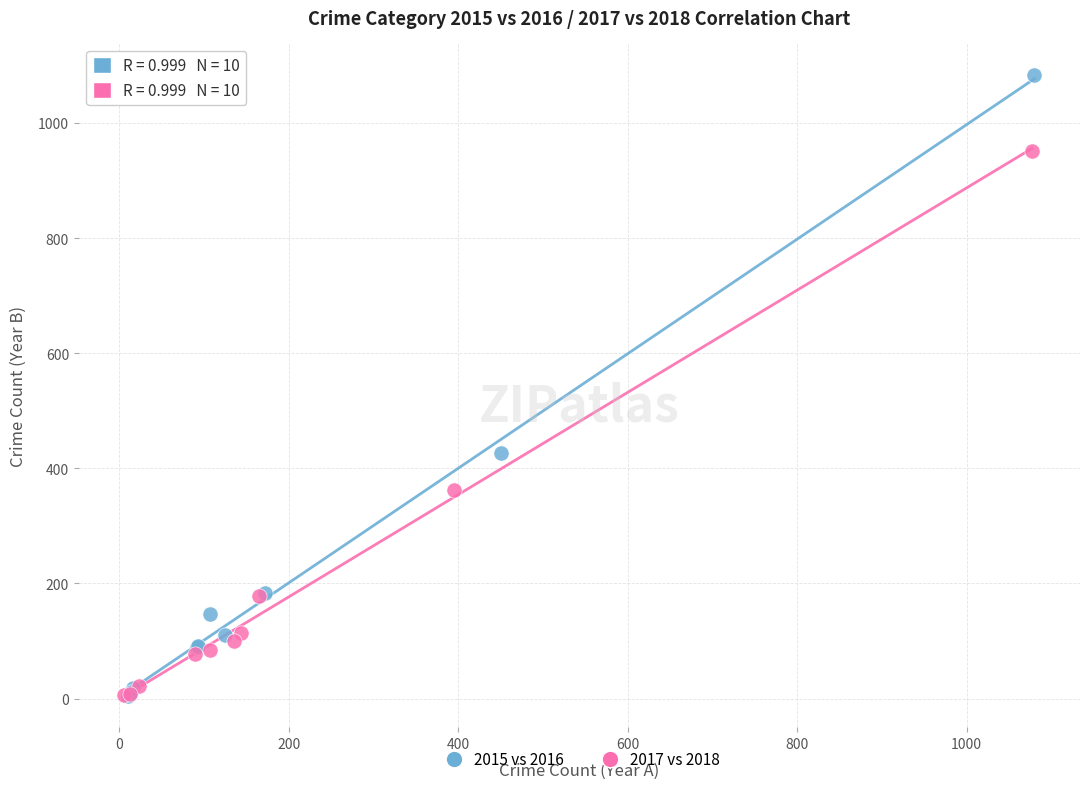

Which series contains the highest Y value?

2015 vs 2016